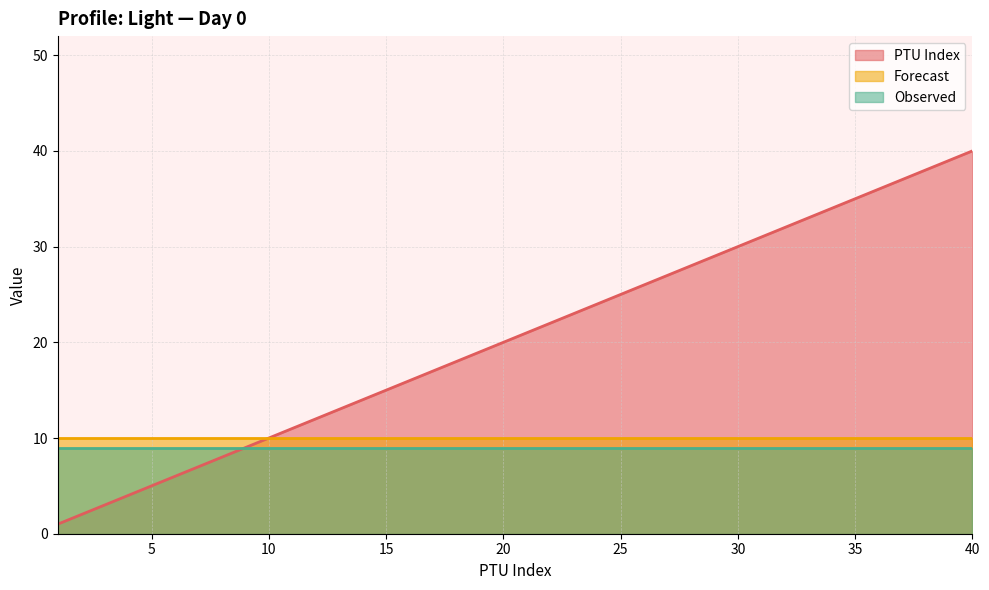

What are all the series names shown in the legend?

PTU Index, Forecast, Observed